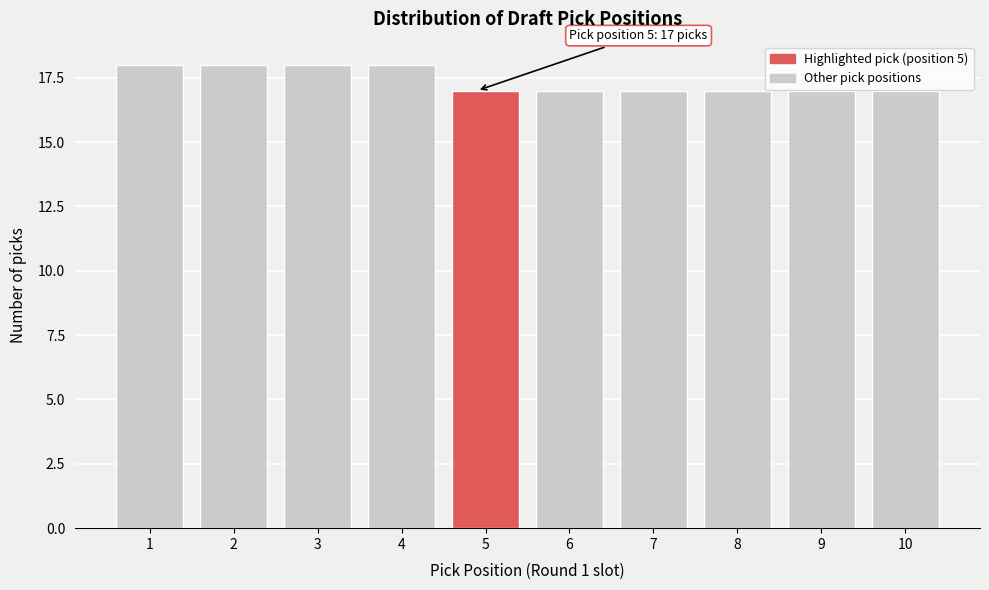

Reading left to right, transcribe all the data shown in this chart.

18	18	18	18	17	17	17	17	17	17